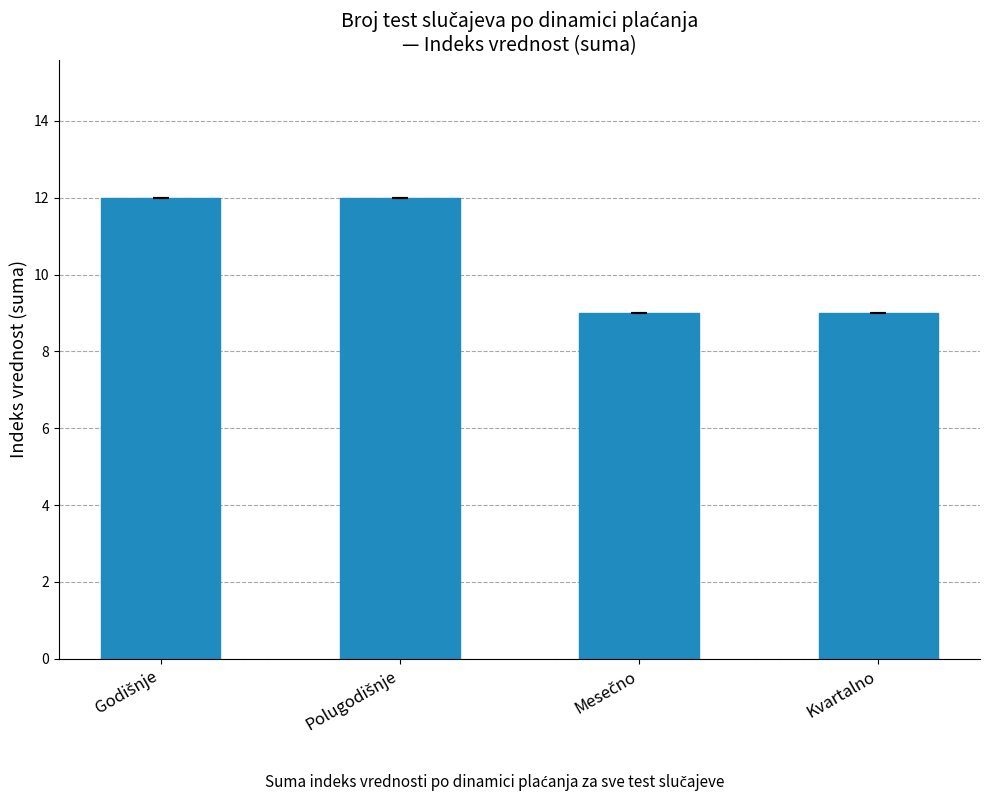

Are the bars grouped side by side (vs. stacked)?

No